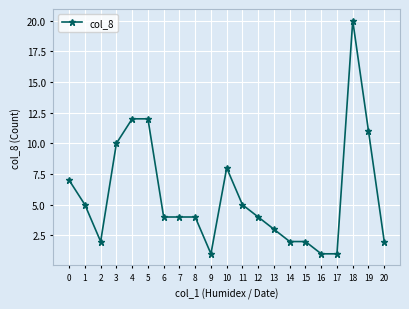

What is the ratio of the value at 10 to the value at 19?

0.7